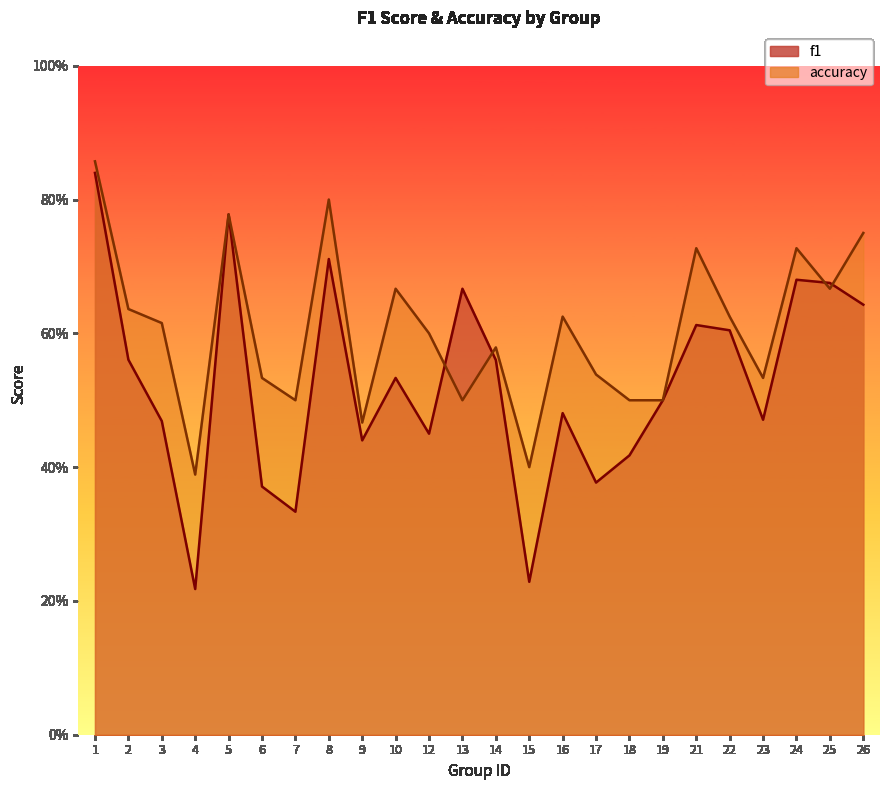

True or false: f1 has a value of 0.1 at 23.

False